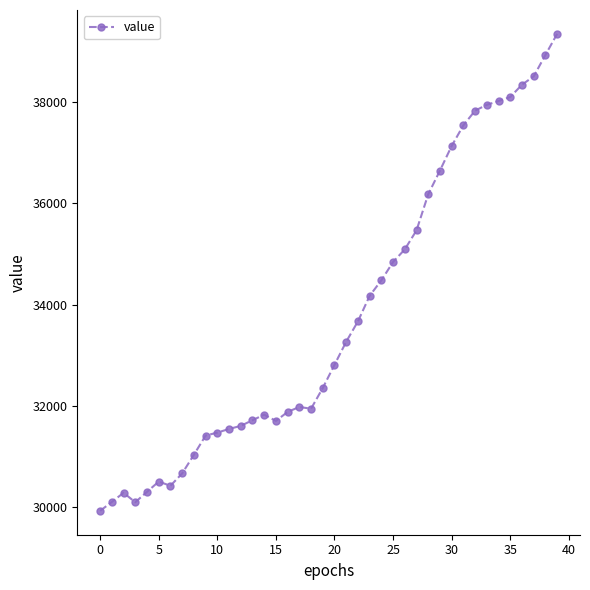

True or false: there are more than 1 points higher than both neighbors.

True